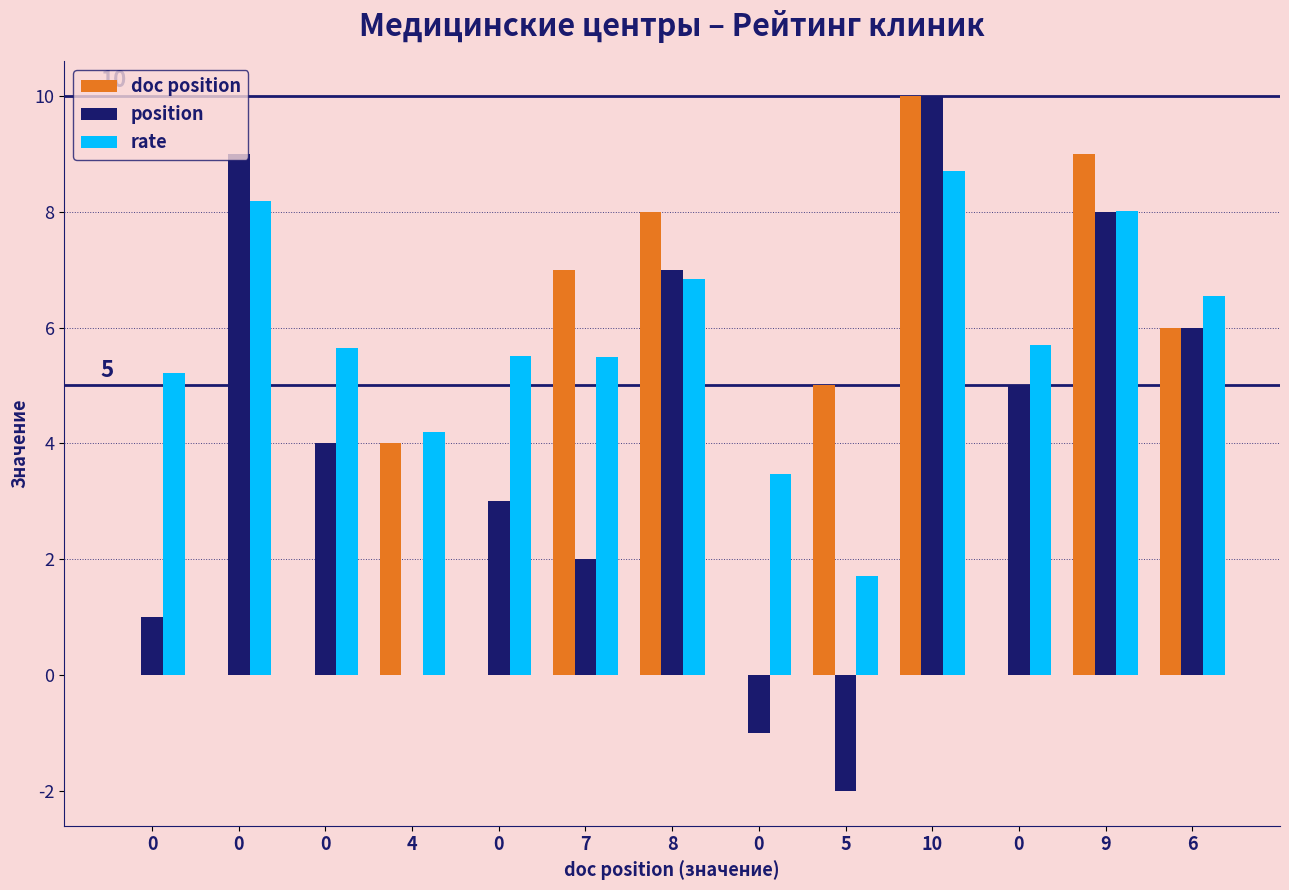

The rate series shows 8.7 at 10. True or false?

True